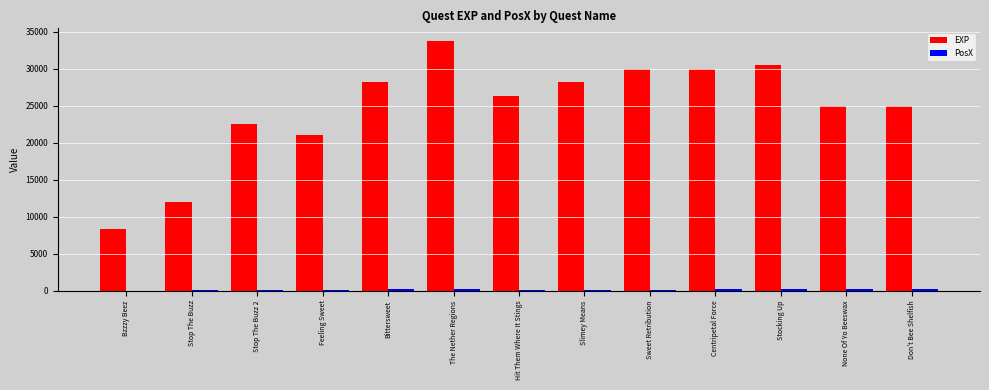

Are the bars horizontal?

No